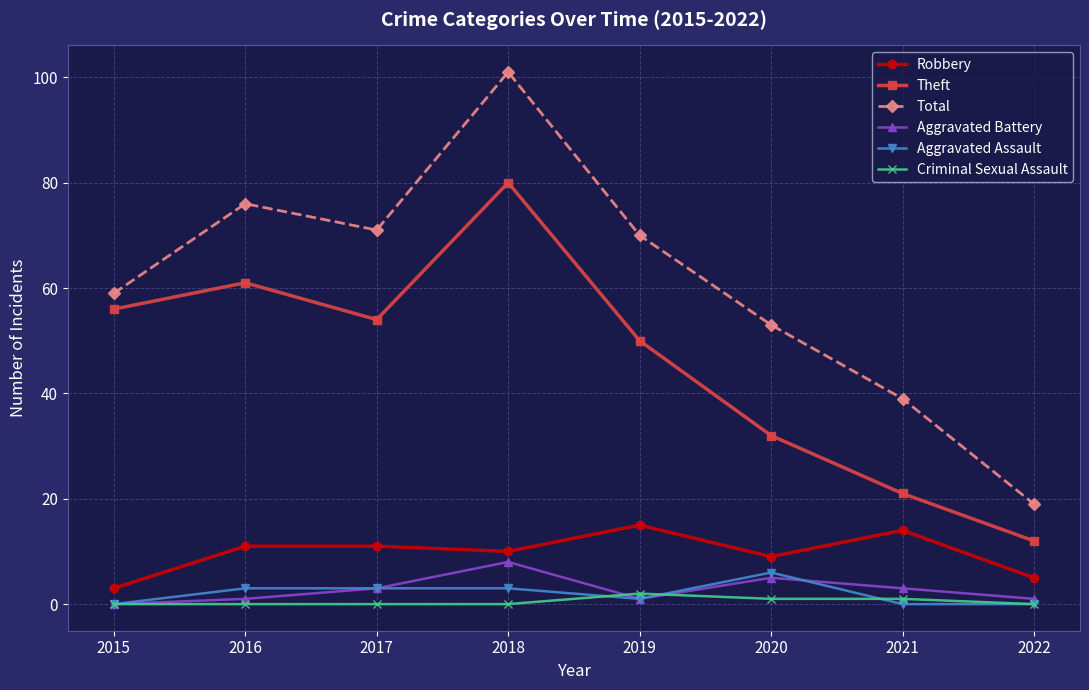

What is the difference between the second highest and minimum values in the Theft series?

49